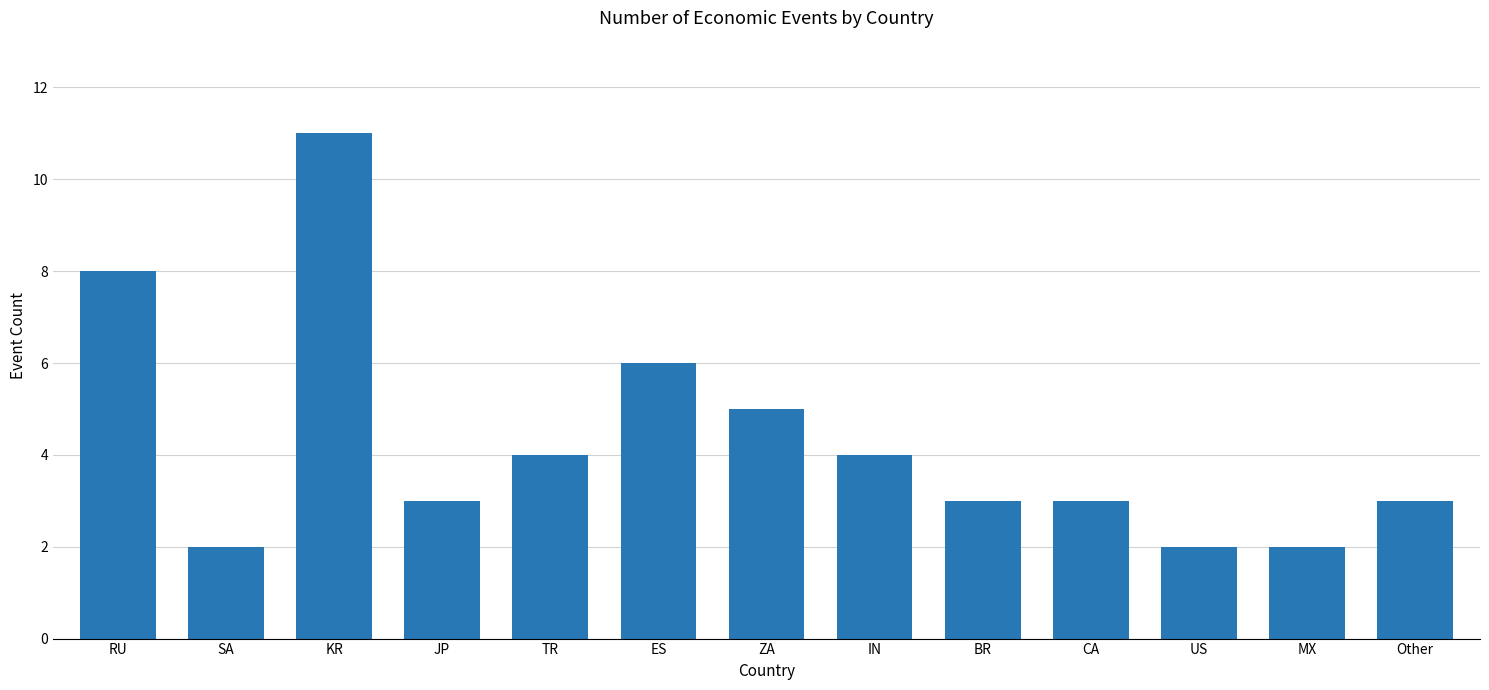

Which has a higher value, JP or IN?

IN